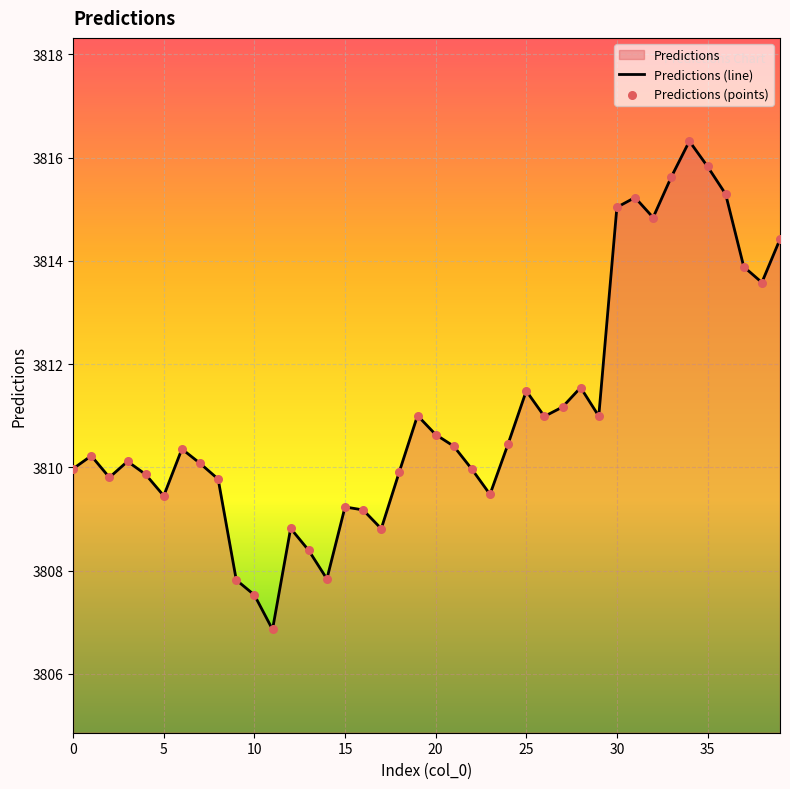

Between 0 and 25, which is larger?

25